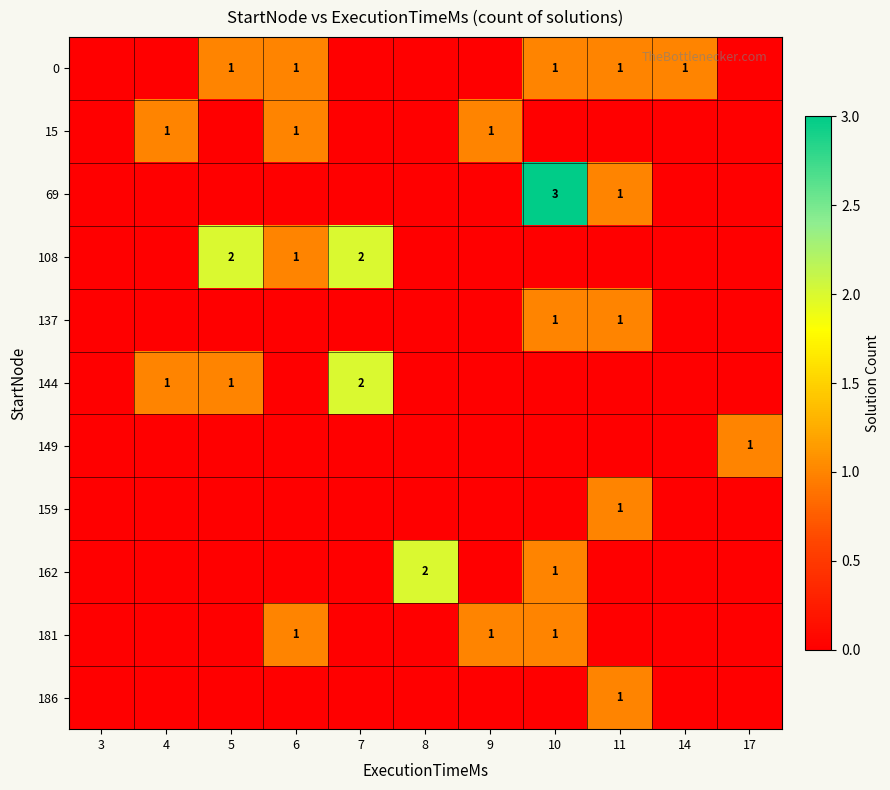

What is the spread (max minus min) of values at 10?

3